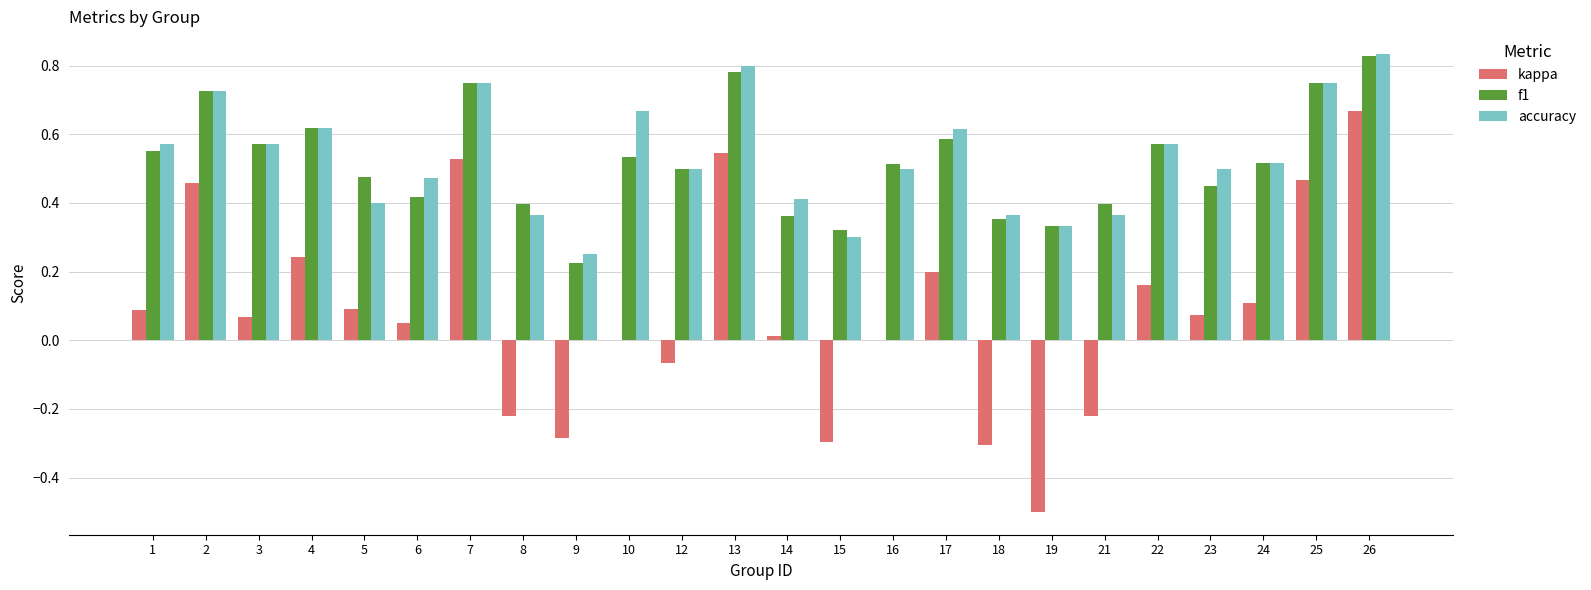

At which label does kappa reach its peak?

26